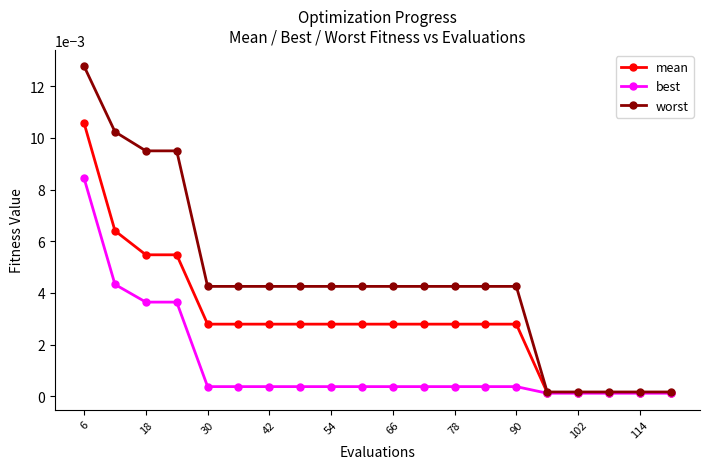

List the series in order of their overall mean, highest first.

worst, mean, best